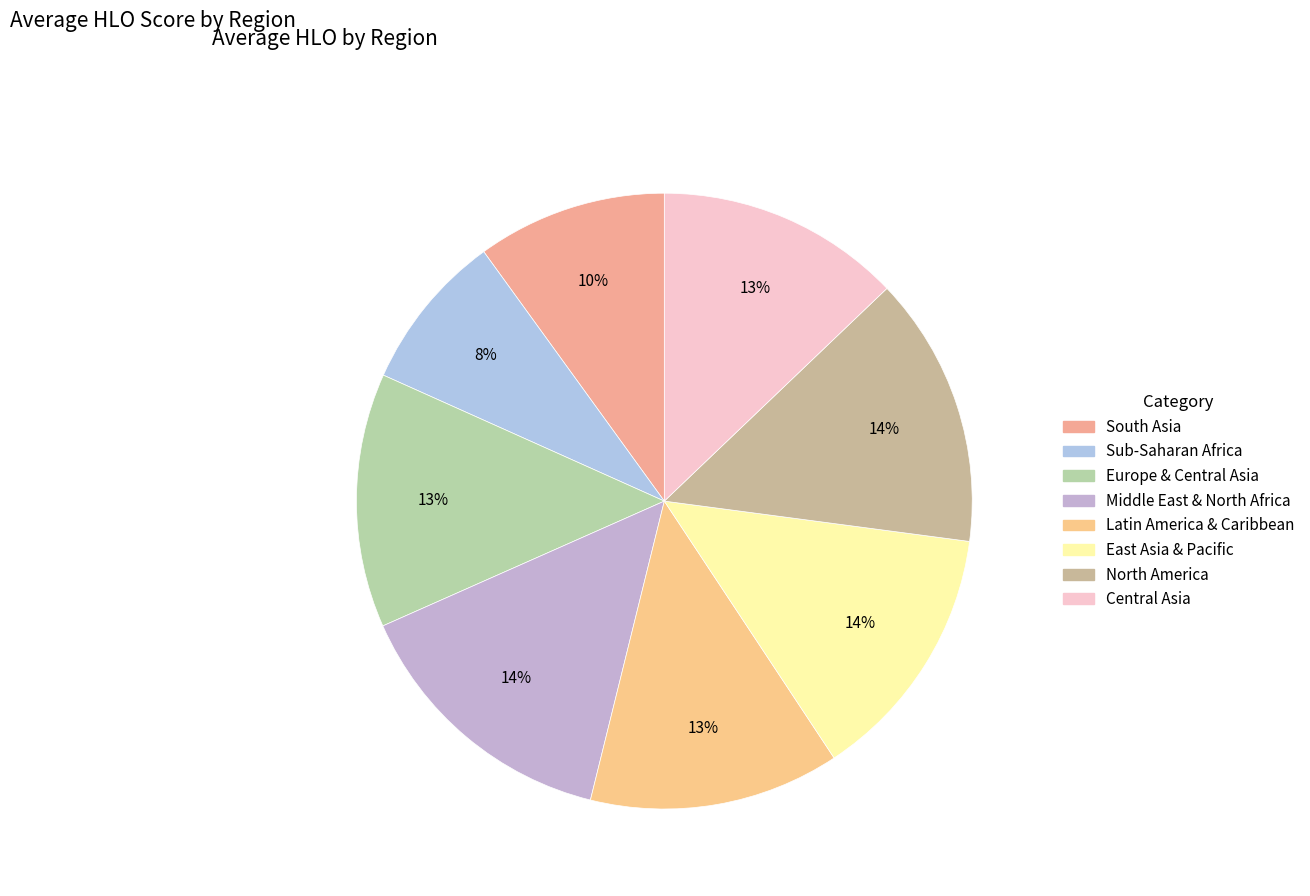

How many segments does this pie chart have?

8